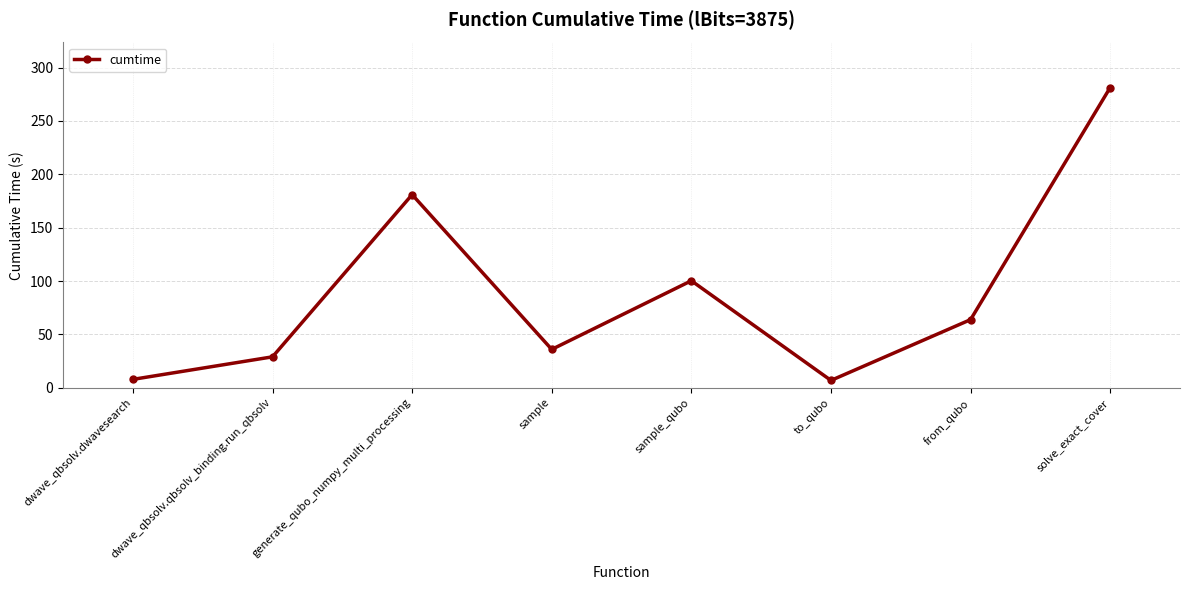

Count the number of values greater than 63.

4